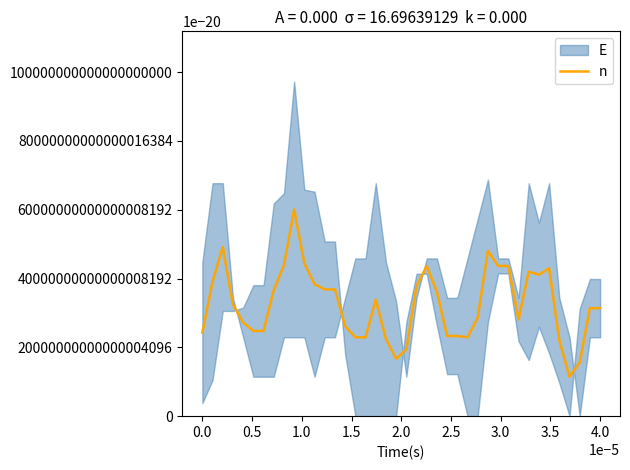

What is the difference between the maximum and minimum values?

0.5